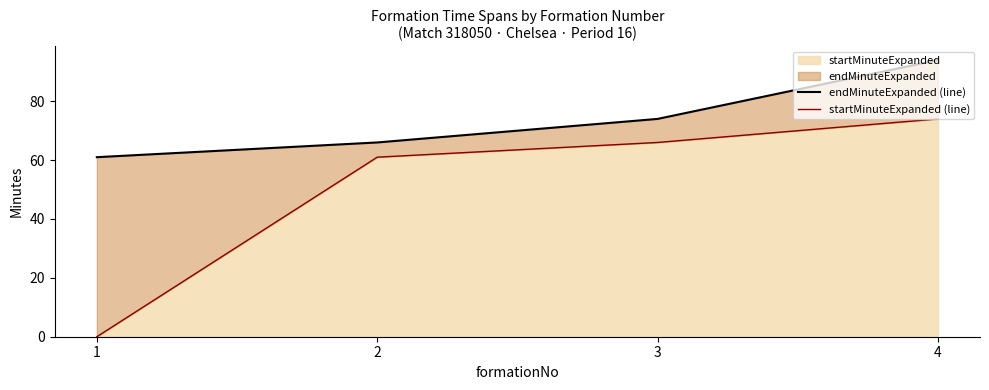

What is the sum of all startMinuteExpanded (line) values?

201